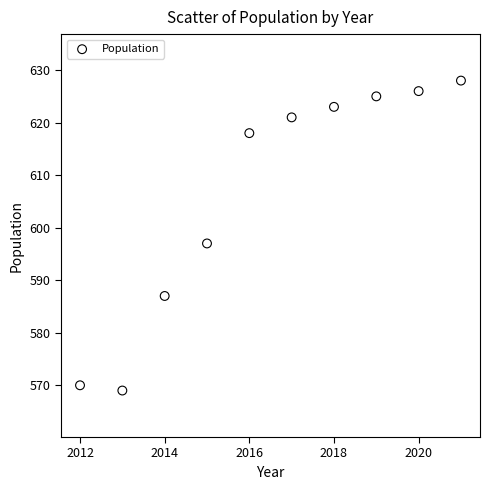

What is the range of X values (max minus min)?

9